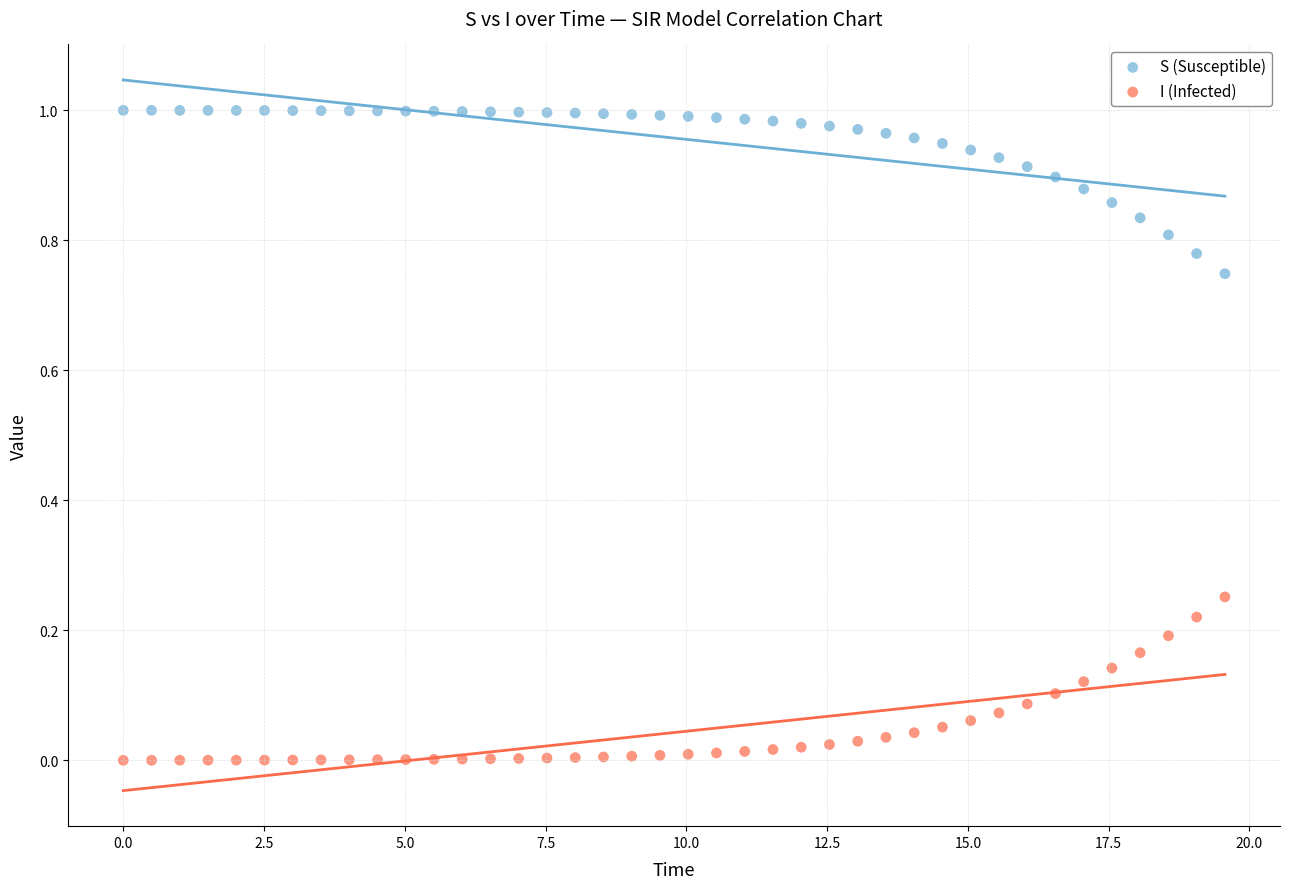

Which series reaches the maximum Y coordinate?

S (Susceptible)